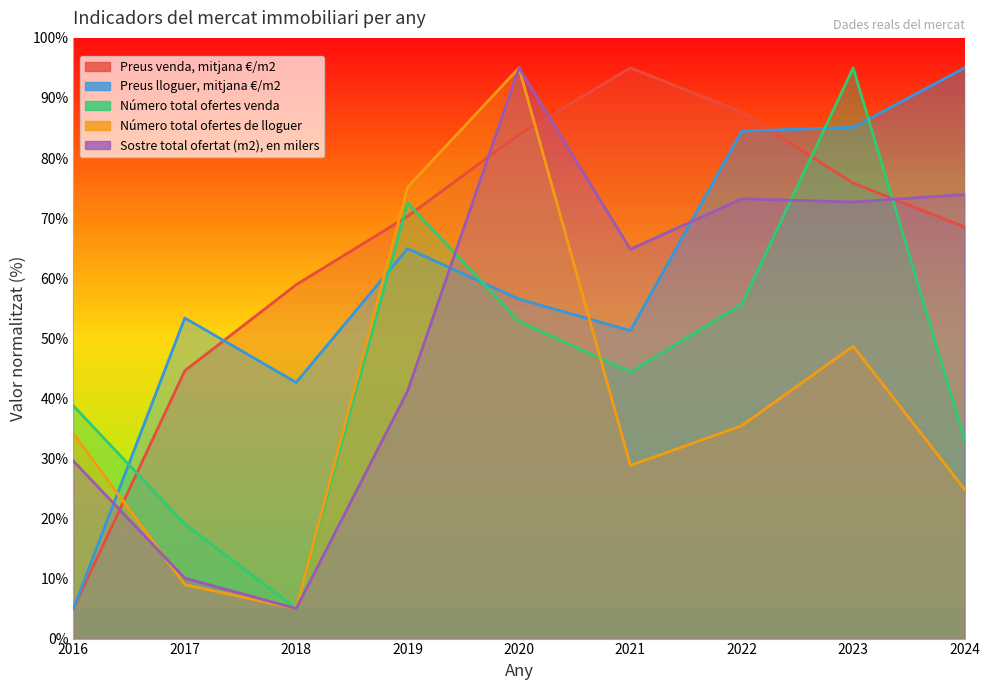

Which label corresponds to the largest value in the chart?

2021